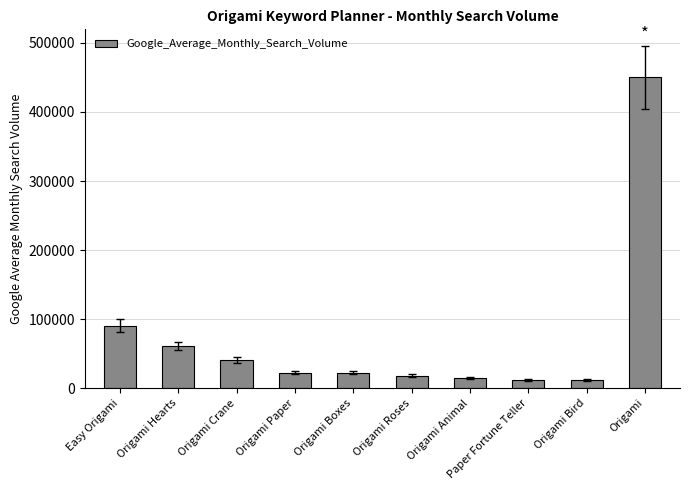

Which label corresponds to the largest value in the chart?

Origami